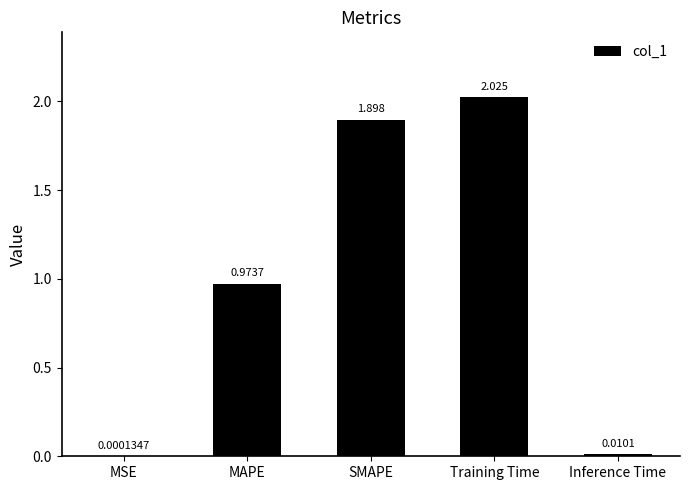

Between MSE and SMAPE, which is larger?

SMAPE